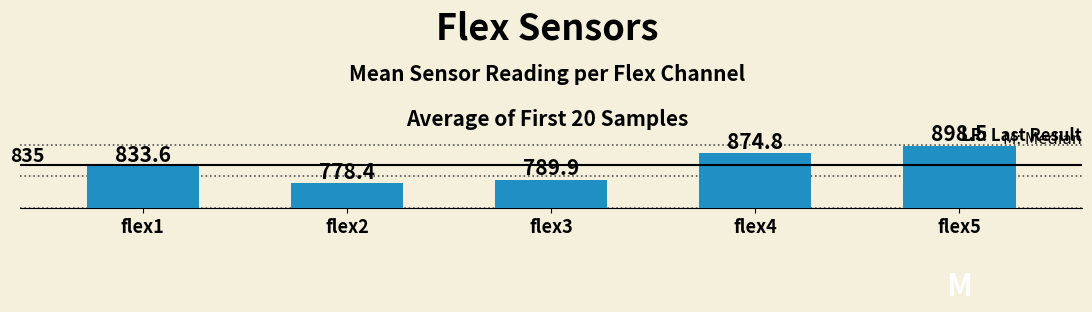

At which label does the data first exceed 833?

flex1